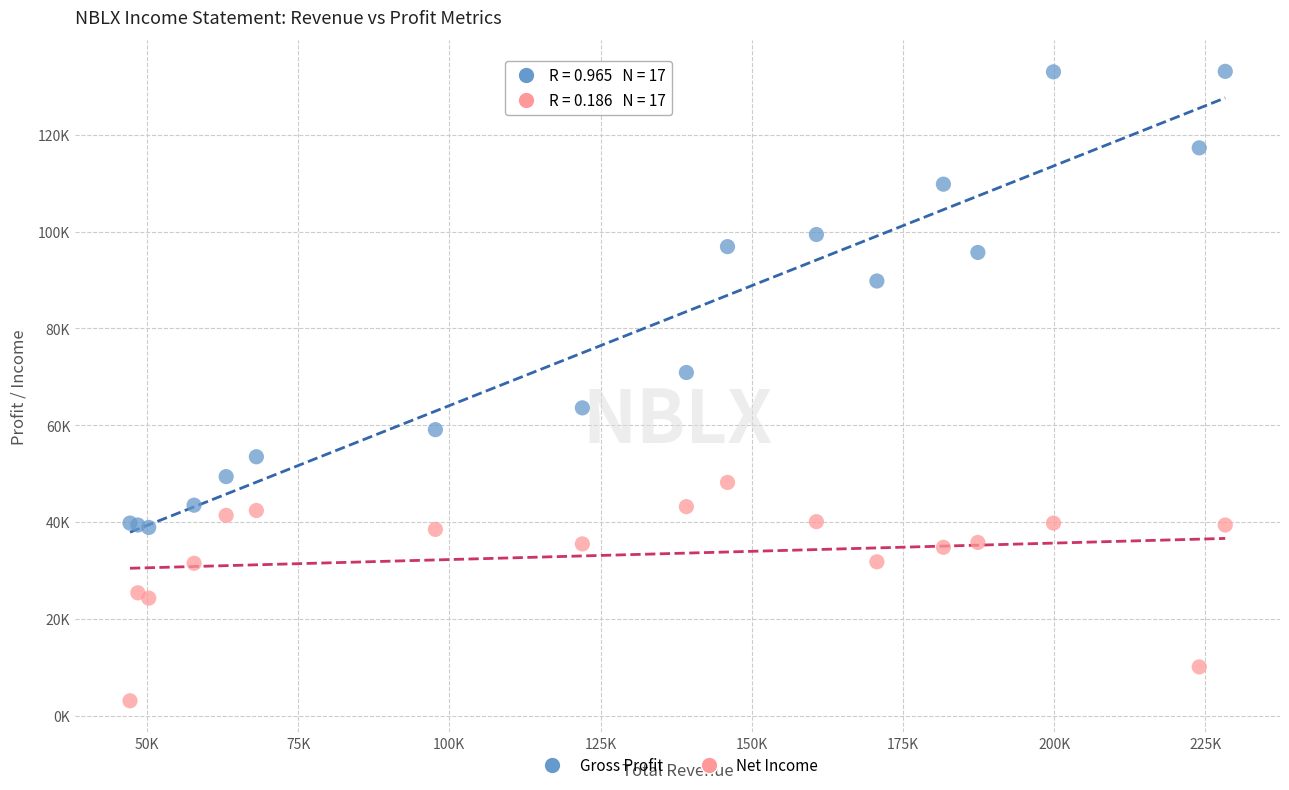

What are all the series names shown in the legend?

Gross Profit, Net Income